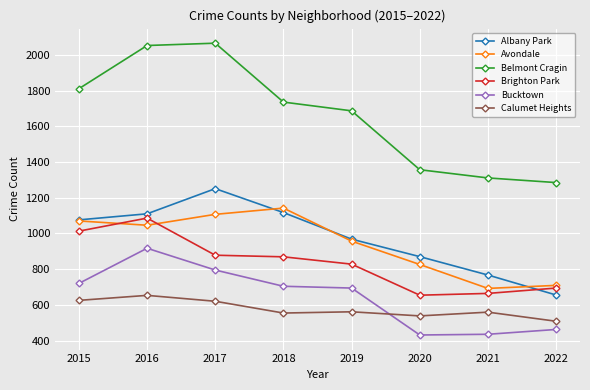

What is the total value across all series at 2016?

6865